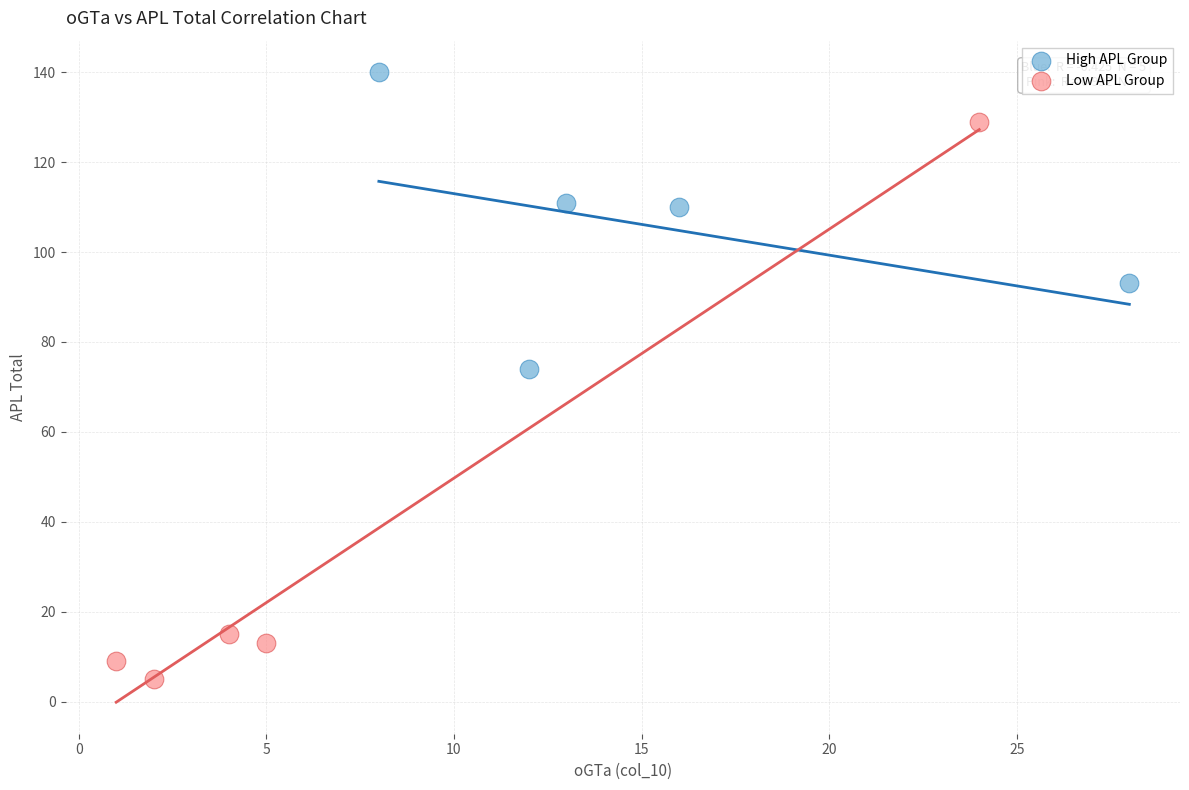

What are all the series names shown in the legend?

High APL Group, Low APL Group